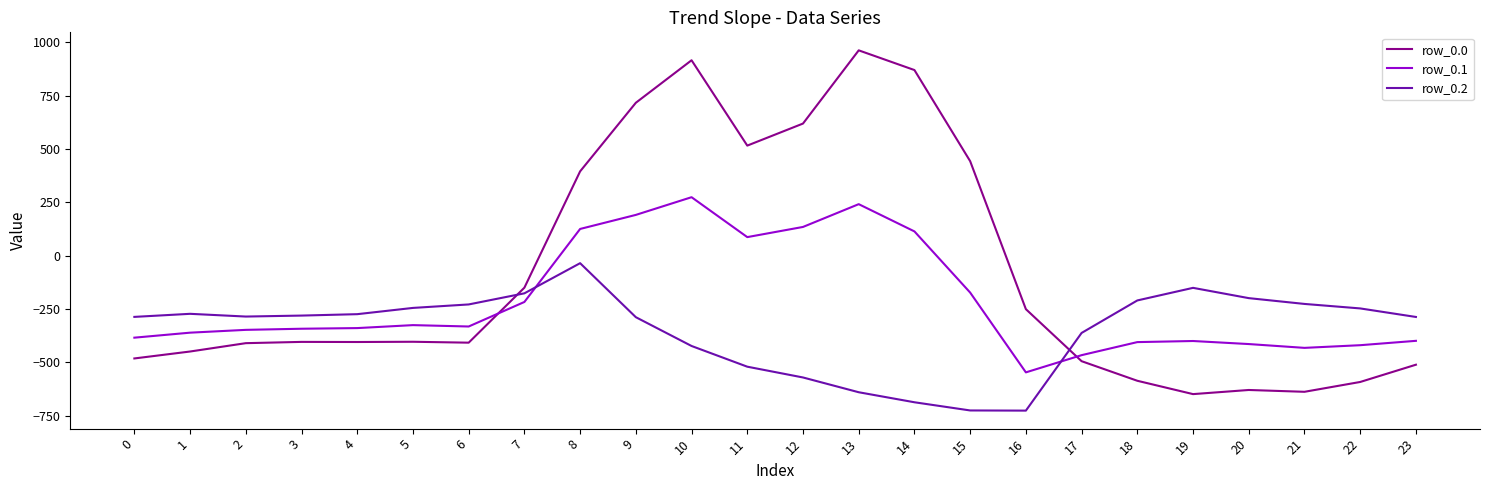

List the series in order of their overall mean, lowest first.

row_0.2, row_0.1, row_0.0